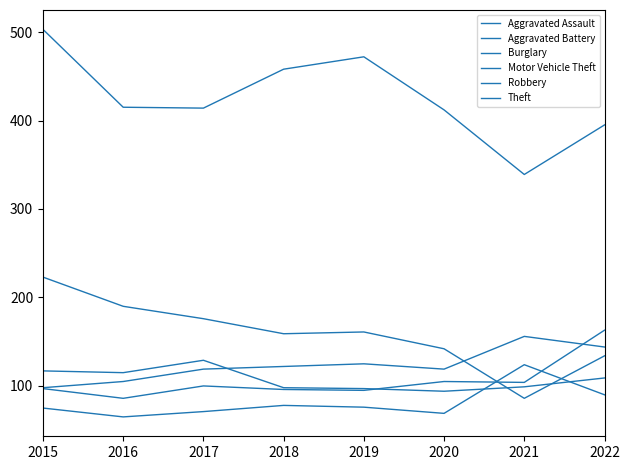

How many categories are shown in the chart?

8